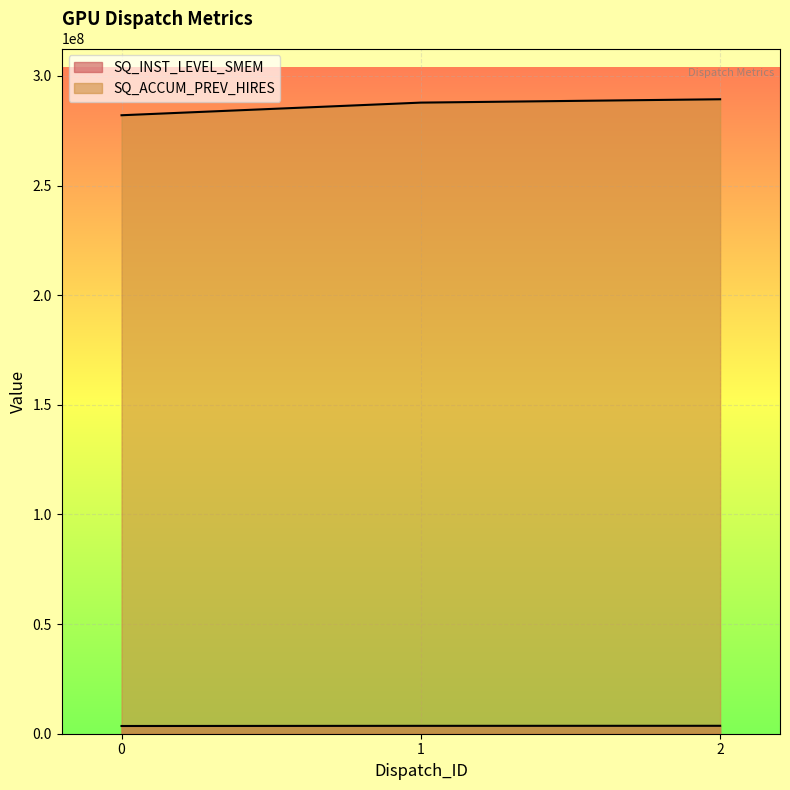

At which label is SQ_INST_LEVEL_SMEM closest to 3570732?

1